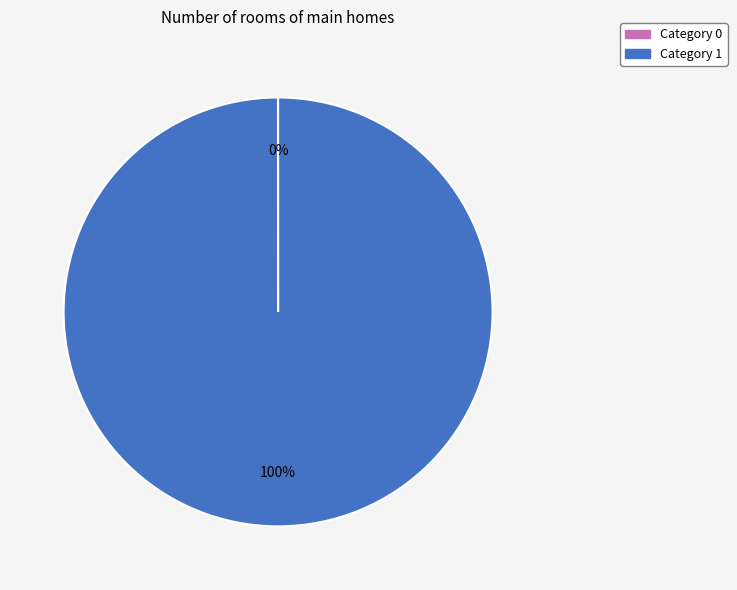

To the nearest percent, what is the average slice percentage?

50%